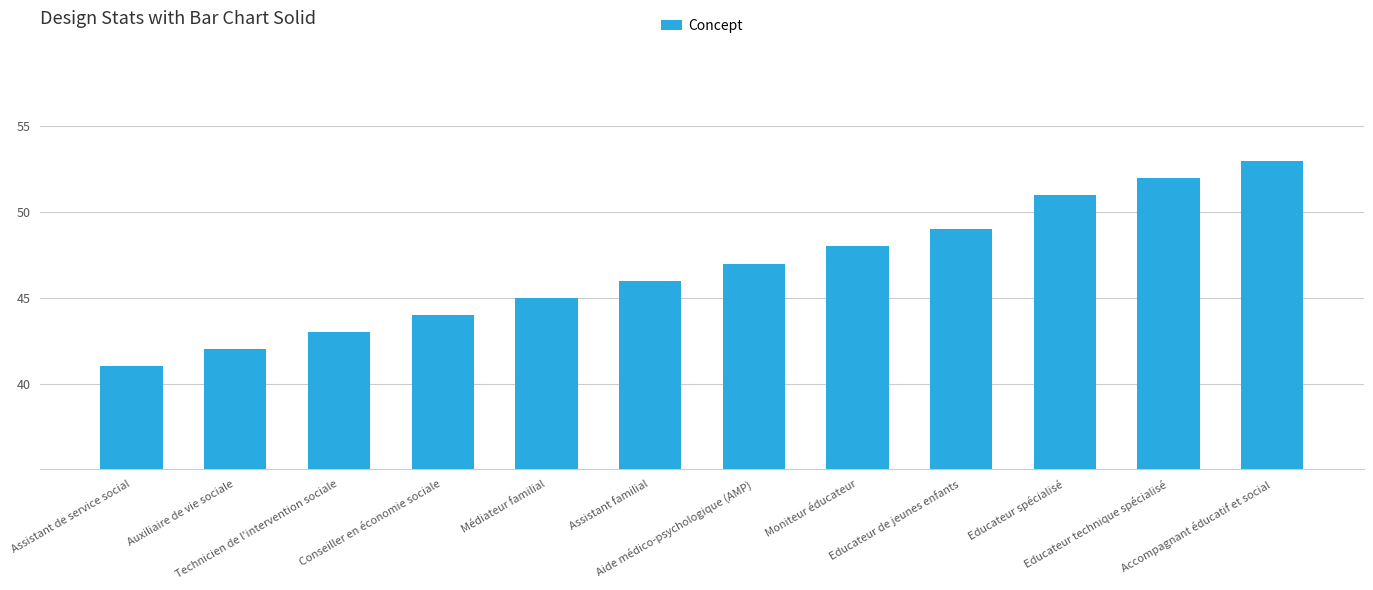

What is the label of the 8th bar from the left?

Moniteur éducateur